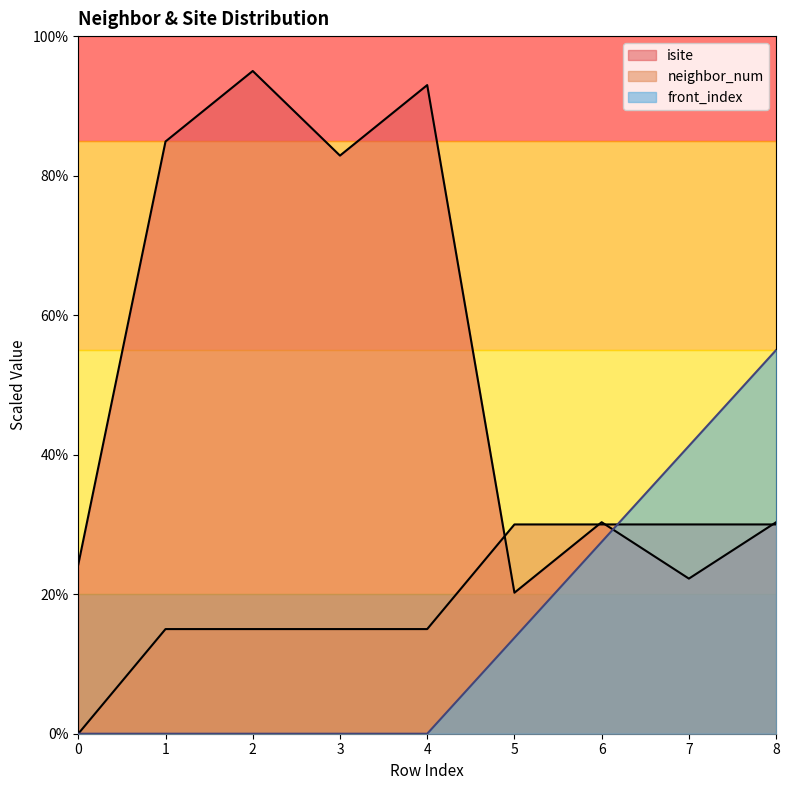

How many series are shown in this chart?

3